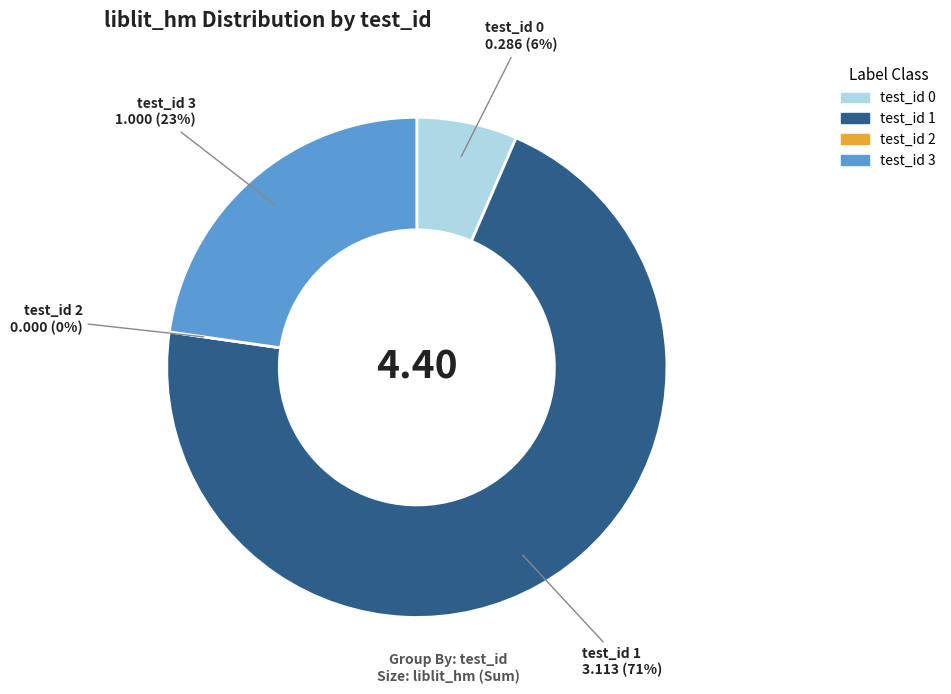

Rank the categories by value from lowest to highest.

test_id_2, test_id_0, test_id_3, test_id_1